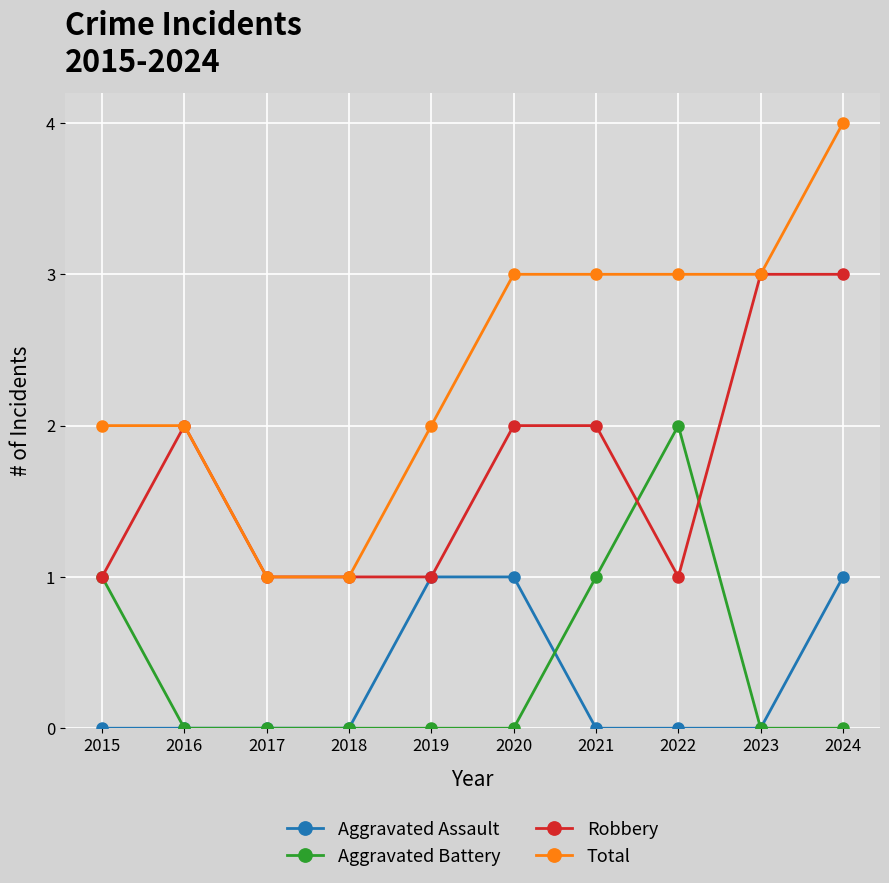

True or false: Aggravated Assault and Total intersect in this chart.

False